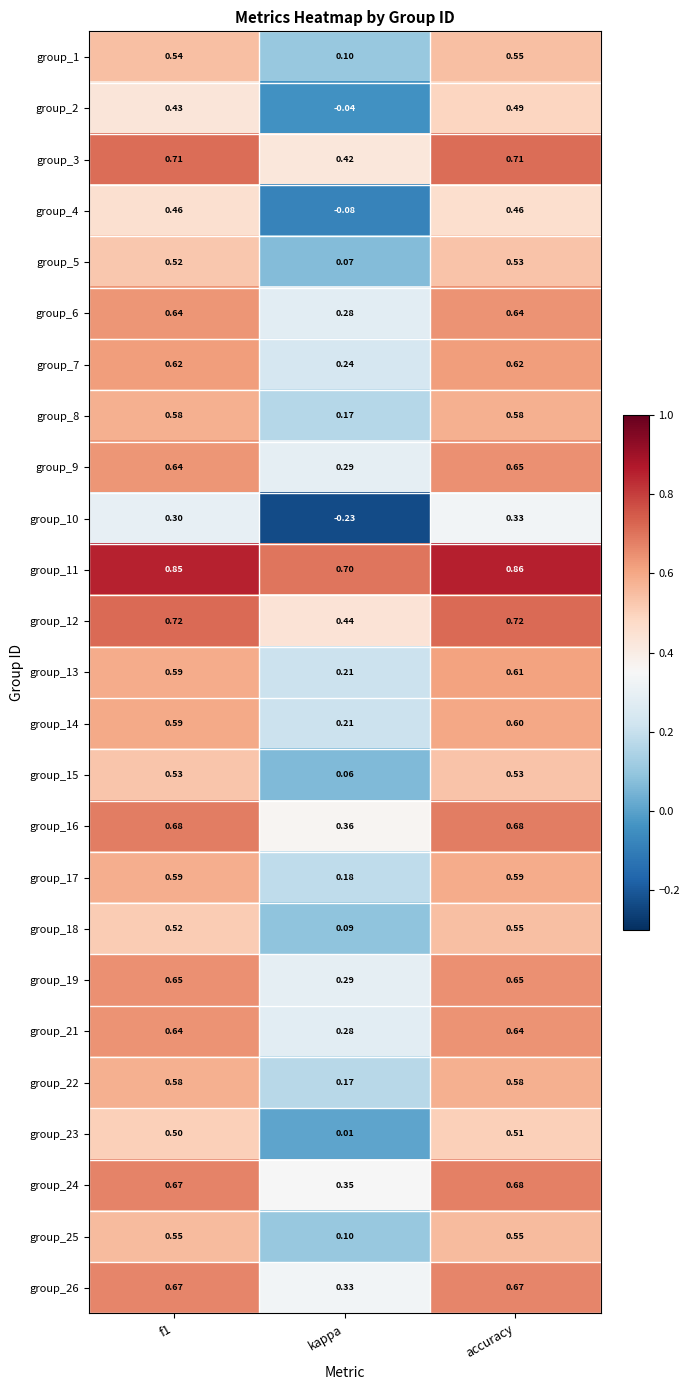

Where is group_24 nearest to the value 0?

kappa